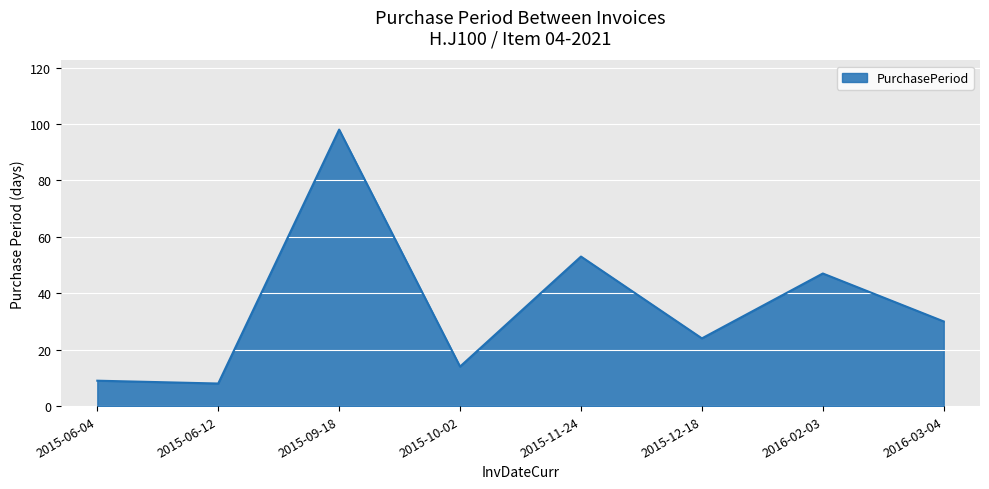

What position from the left is 2015-10-02?

4